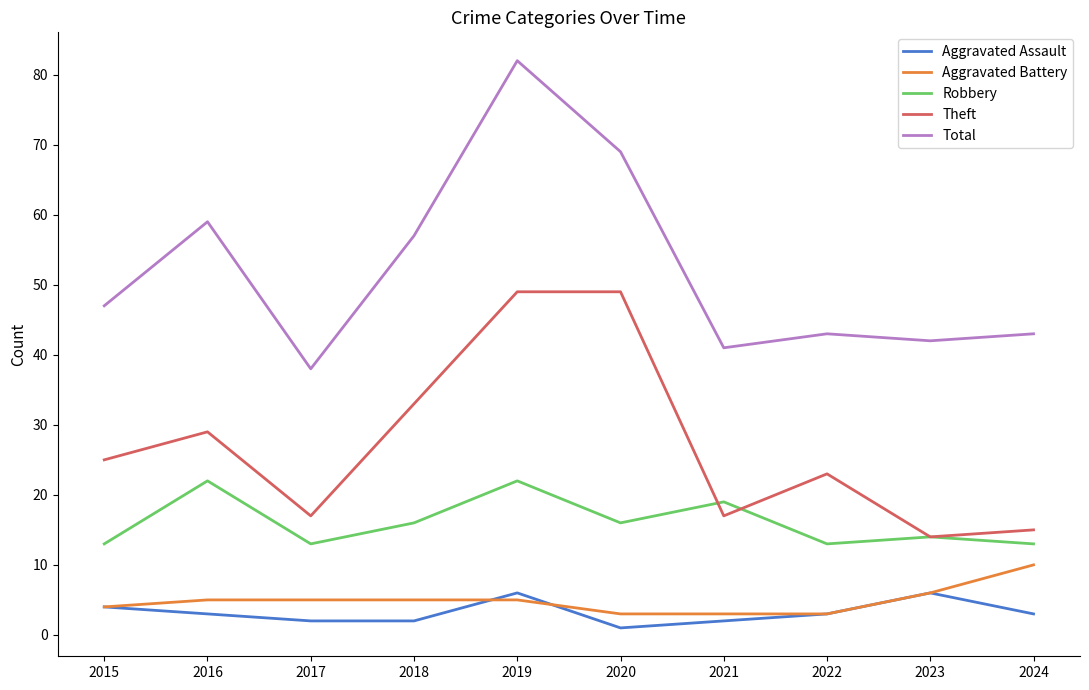

Which series has the largest total across all categories?

Total